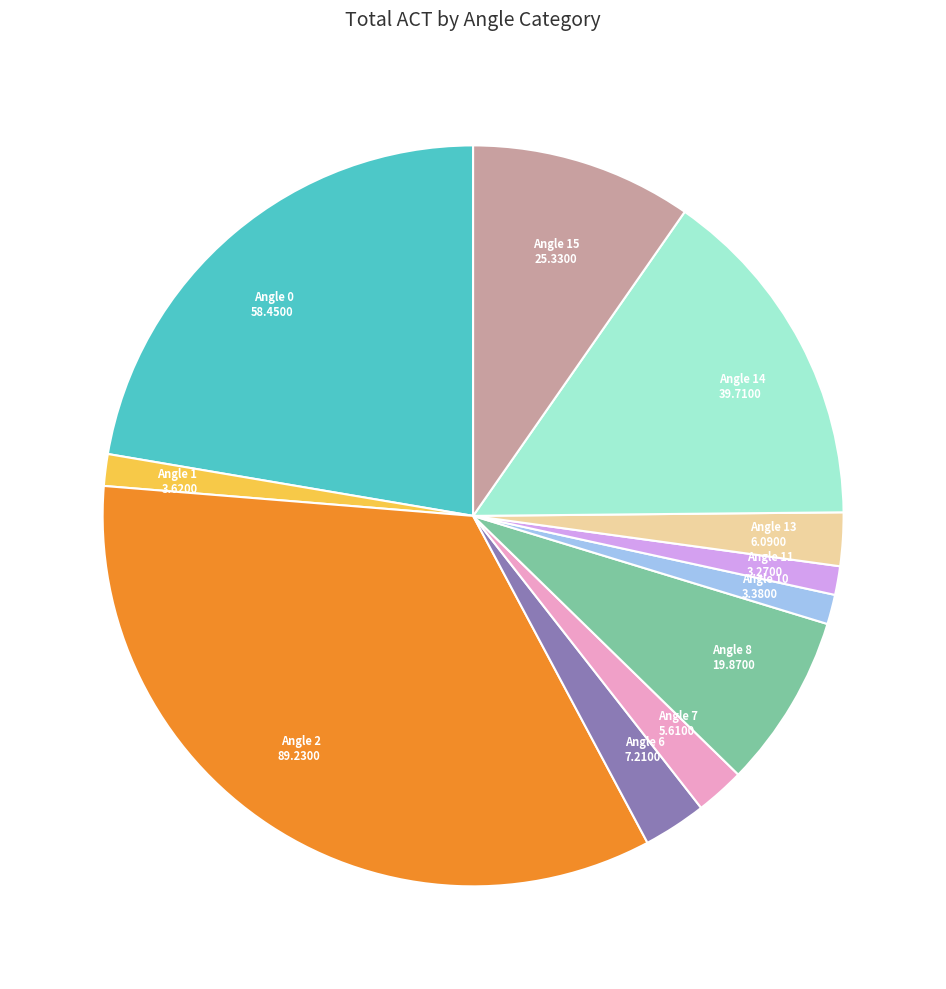

Is there any slice that represents more than half of the pie?

No